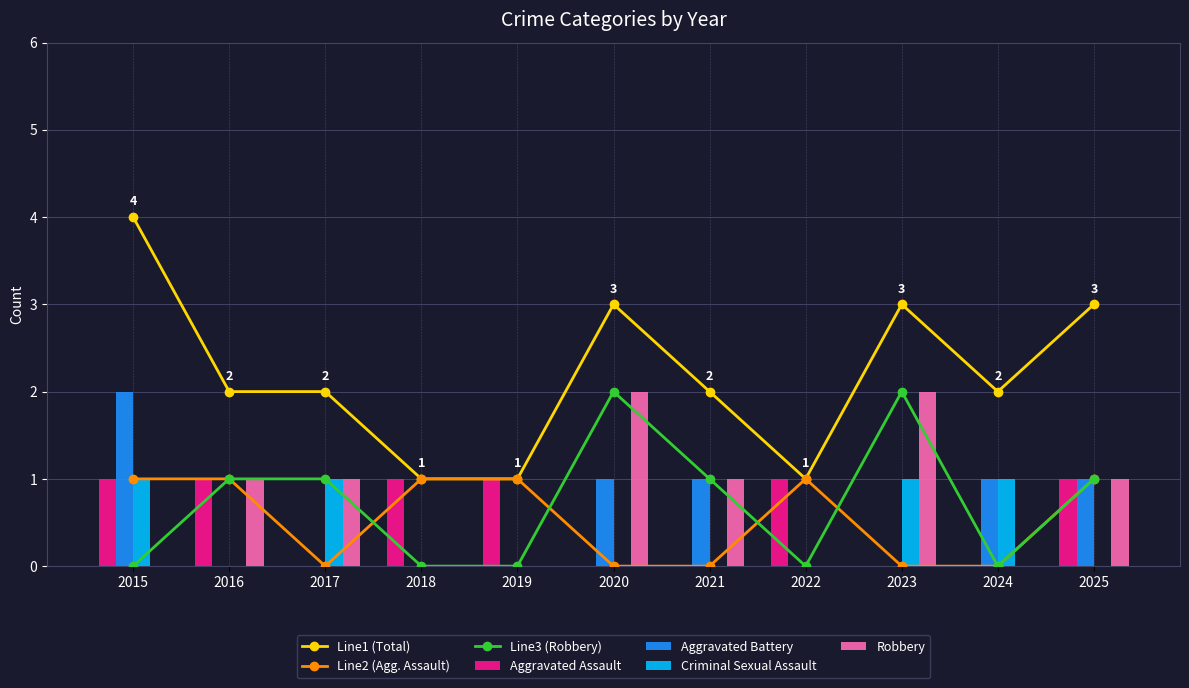

How many categories are shown in the chart?

11